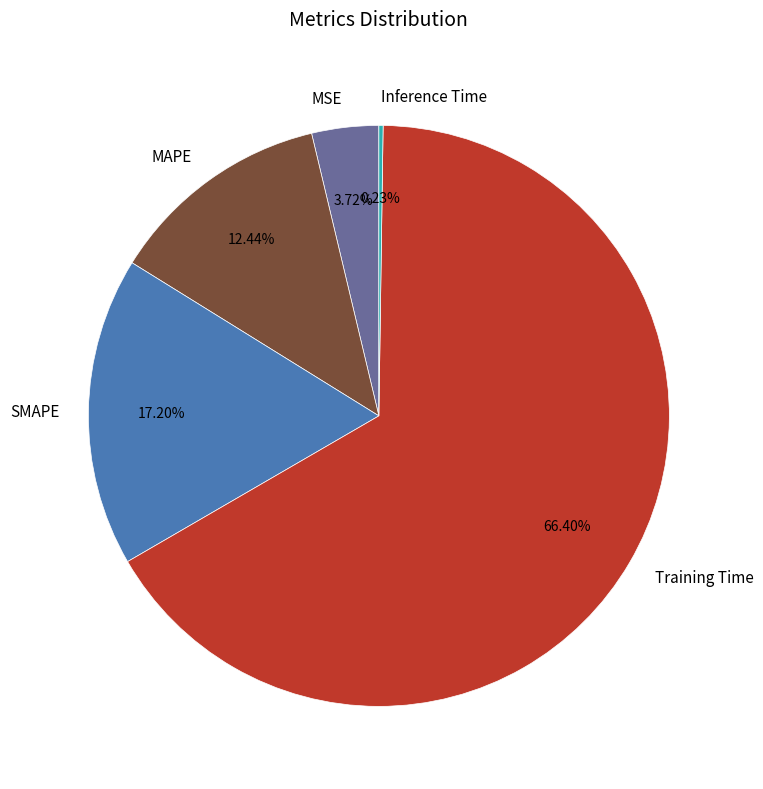

Is there a majority slice in this chart?

Yes